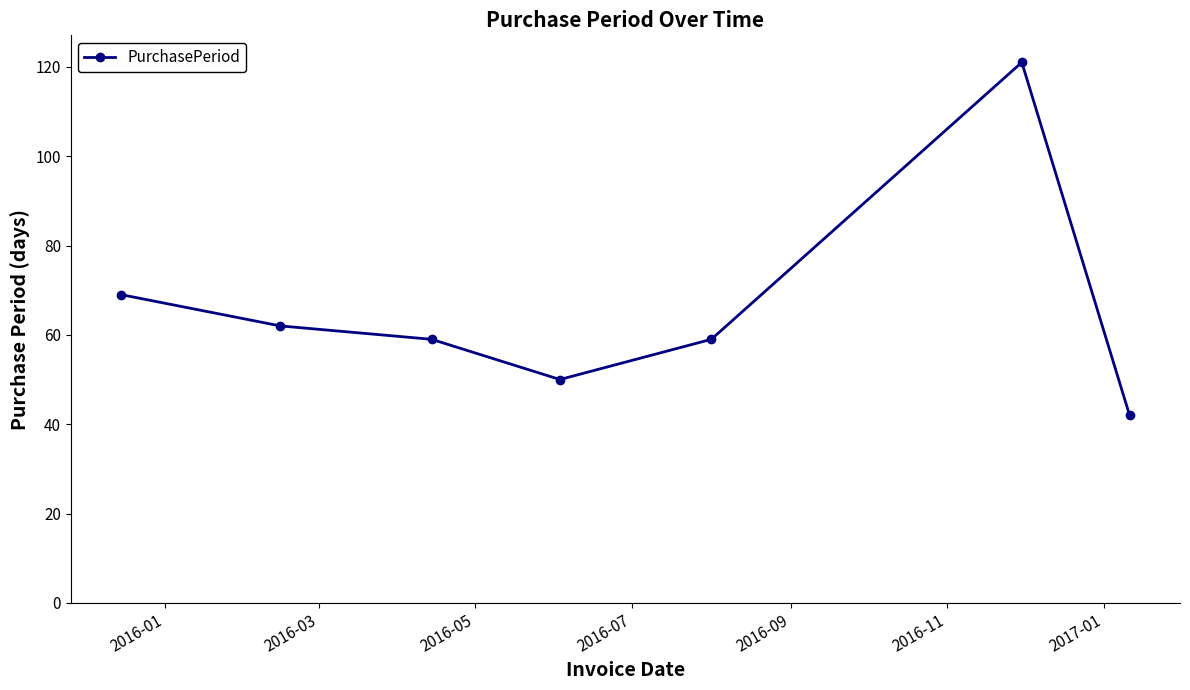

How many points are lower than both their immediate neighbors (excluding endpoints)?

1